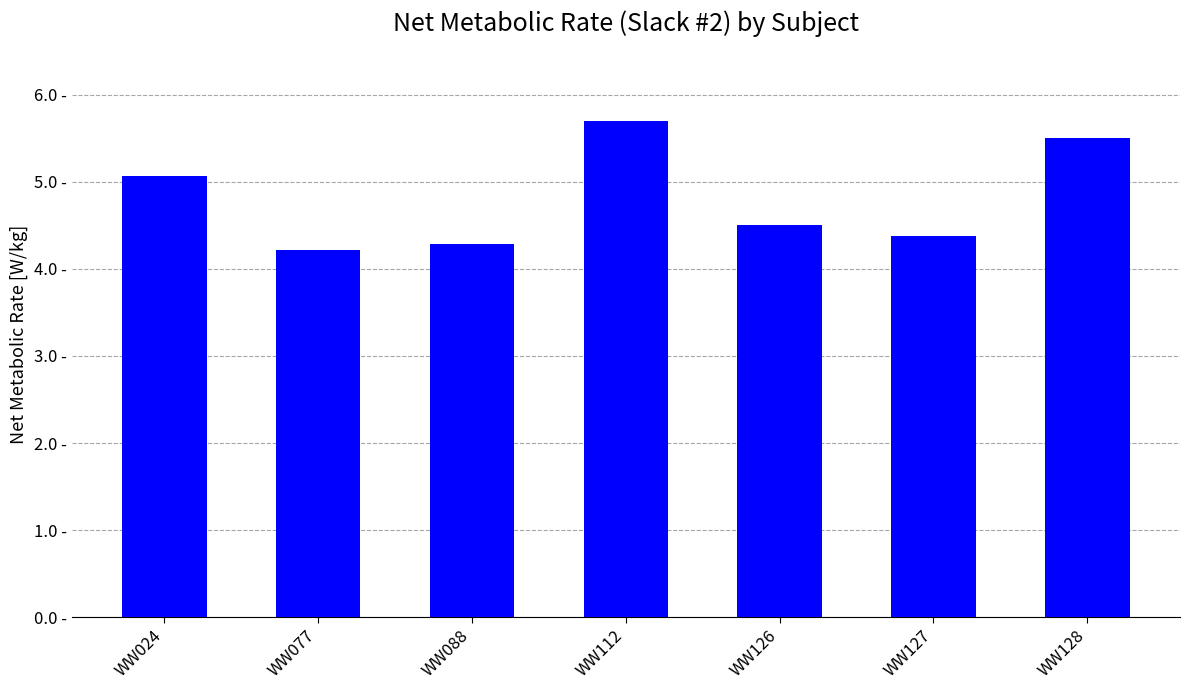

What is the sum of all values?

33.7